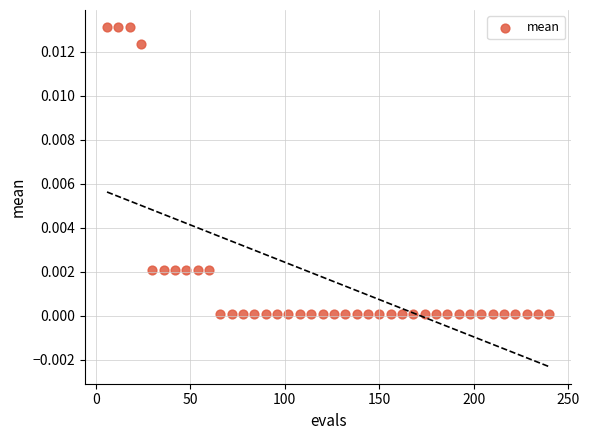

What is the range of X values (max minus min)?

234.0